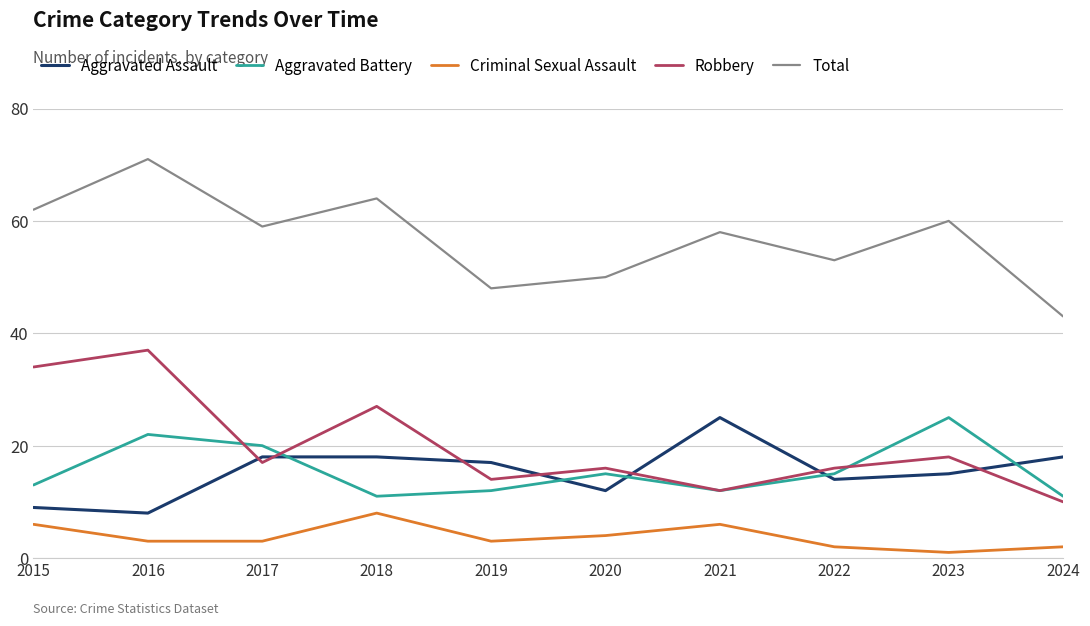

True or false: Total and Robbery cross at least once.

False